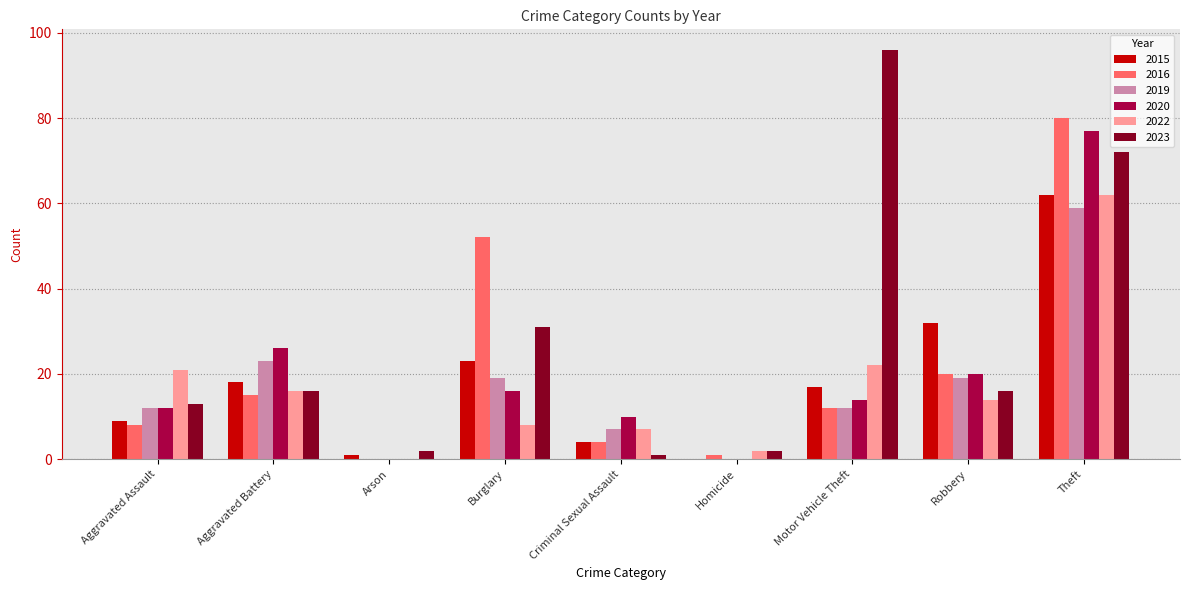

What is the maximum value shown in the chart?

96